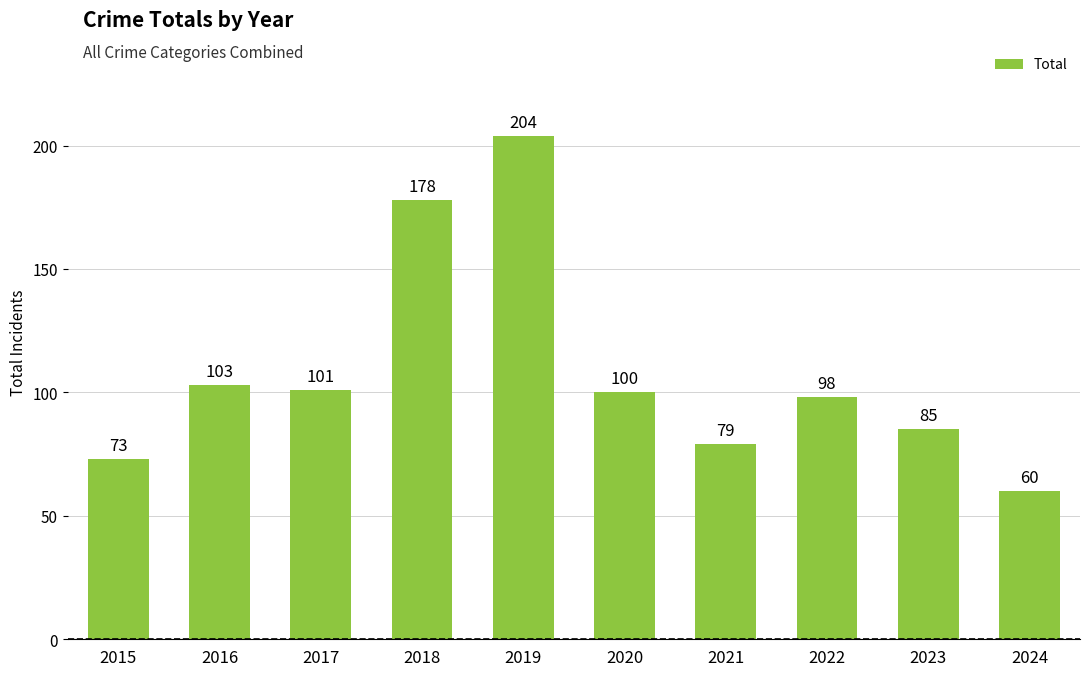

List the labels in order of value, smallest first.

2024, 2015, 2021, 2023, 2022, 2020, 2017, 2016, 2018, 2019